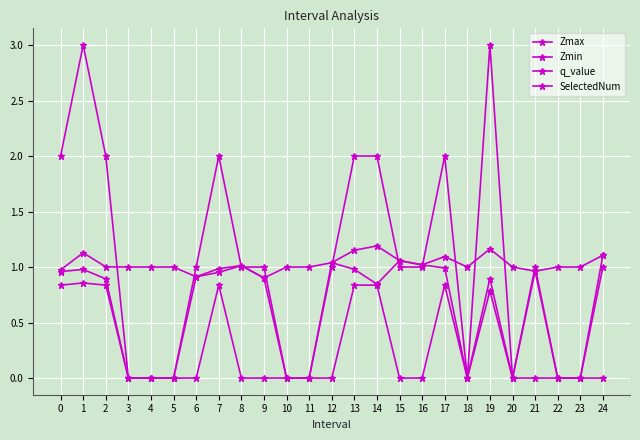

At 19, list the series in order from largest to smallest.

SelectedNum, Zmax, Zmin, q_value